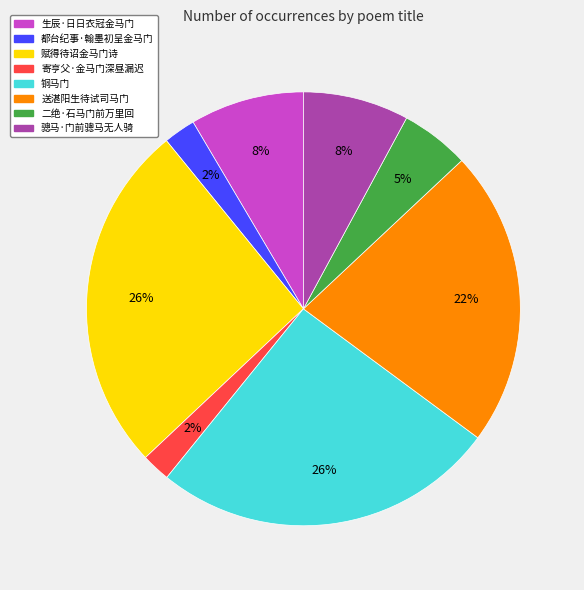

To the nearest percent, what is the average slice percentage?

12%